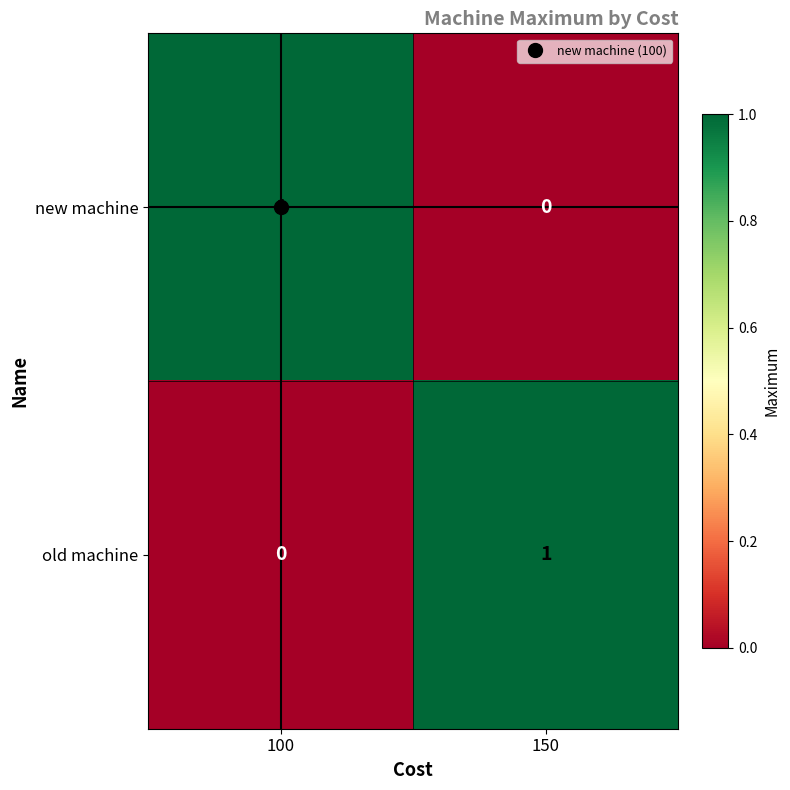

Where is new machine nearest to the value 0?

150